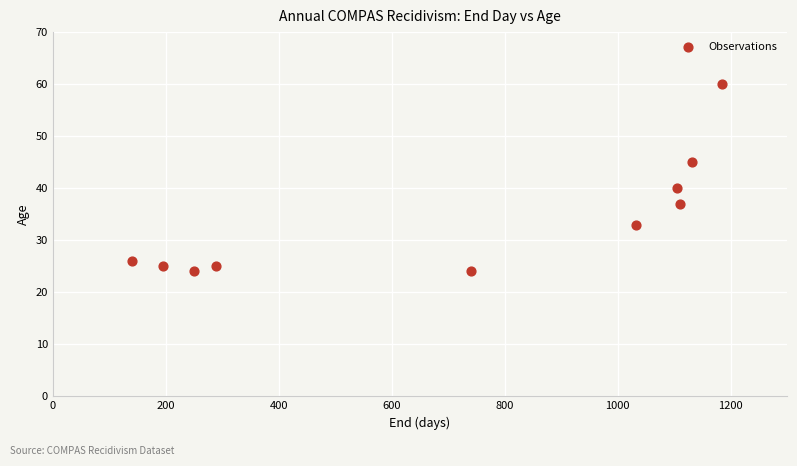

What Y value in the scatter plot is closest to 42?

40